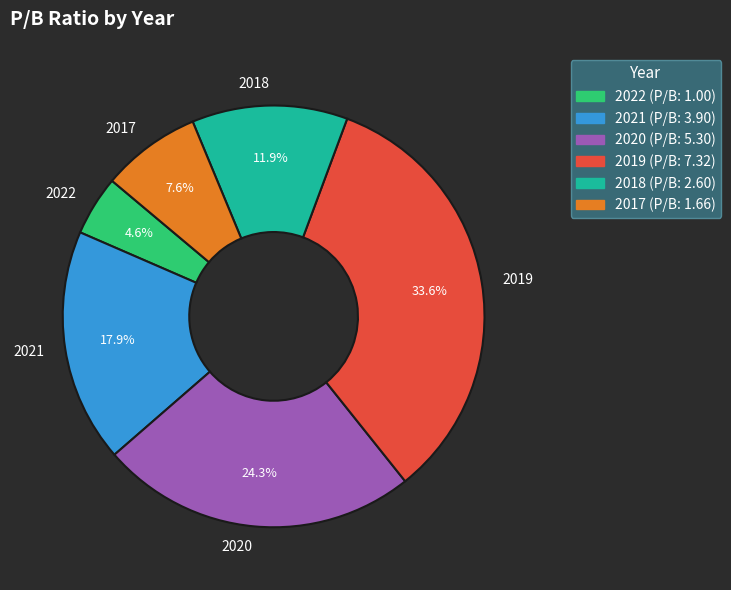

Is it true that 2021 is 18% of the pie?

True